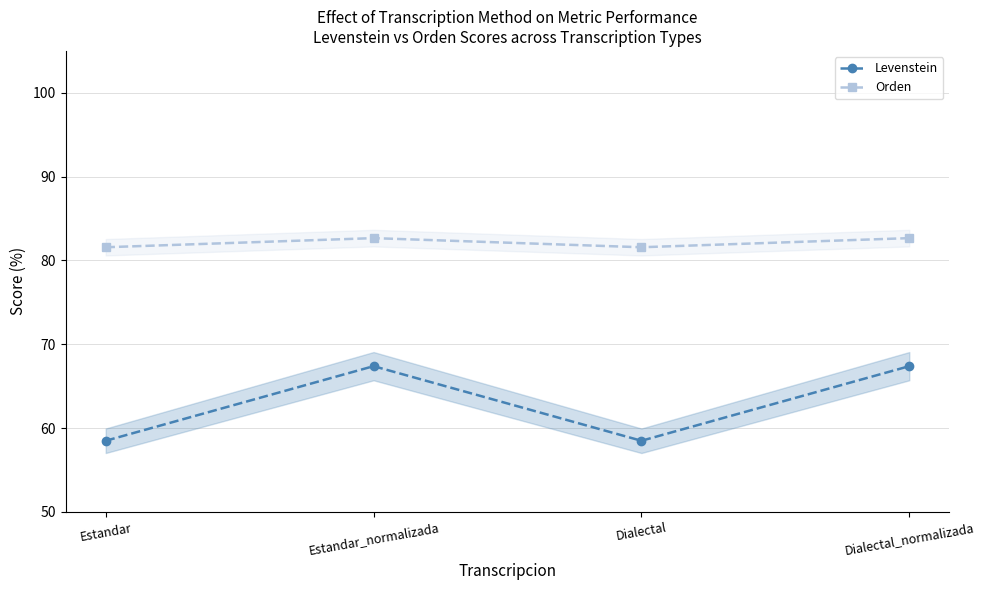

At which category is the sum across all series the highest?

Estandar_normalizada